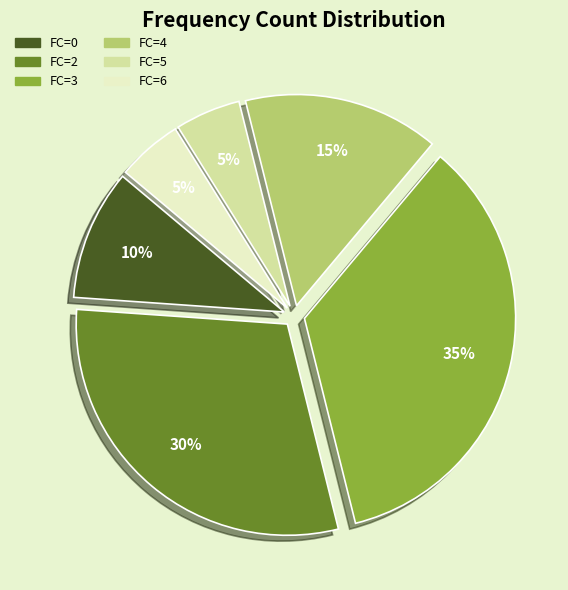

To the nearest percent, what percentage of the pie is FC=4?

15%